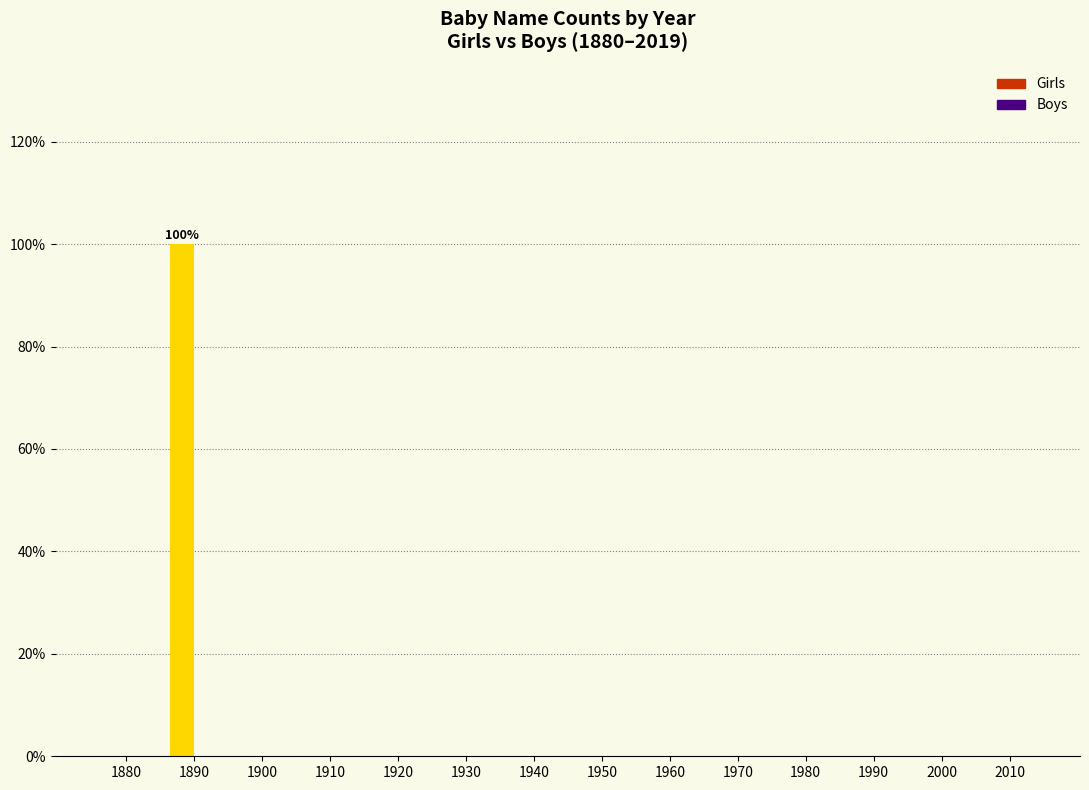

Reading left to right, extract all data points from this chart.

1880=0	1890=100	1900=0	1910=0	1920=0	1930=0	1940=0	1950=0	1960=0	1970=0	1980=0	1990=0	2000=0	2010=0